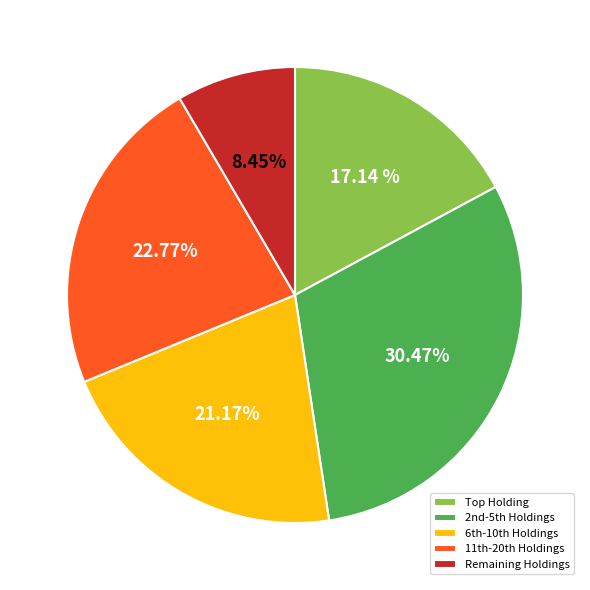

Rank the categories by value from highest to lowest.

2nd-5th Holdings, 11th-20th Holdings, 6th-10th Holdings, Top Holding, Remaining Holdings